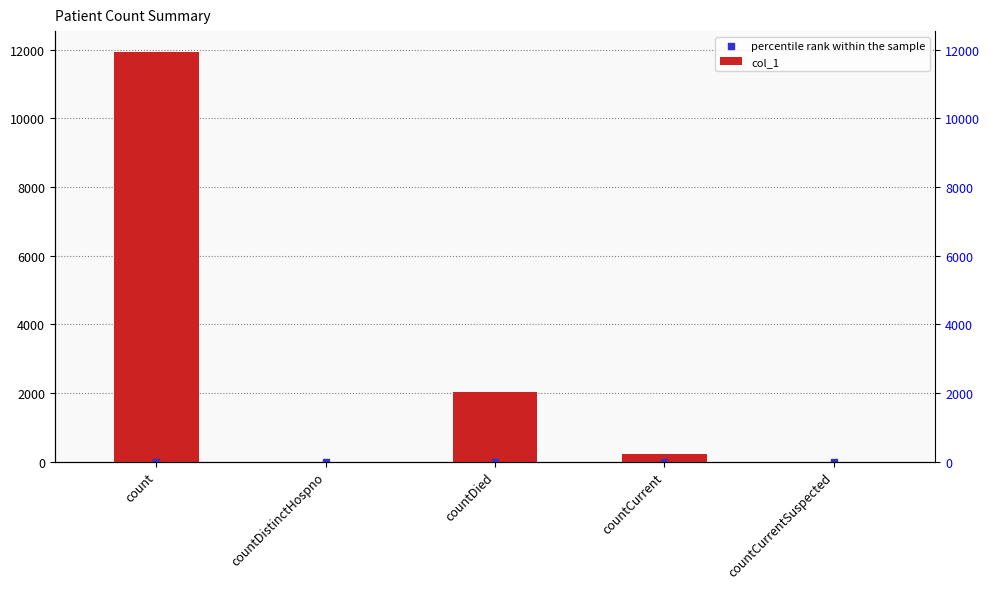

What are all the series names shown in the legend?

col_1, percentile rank within the sample